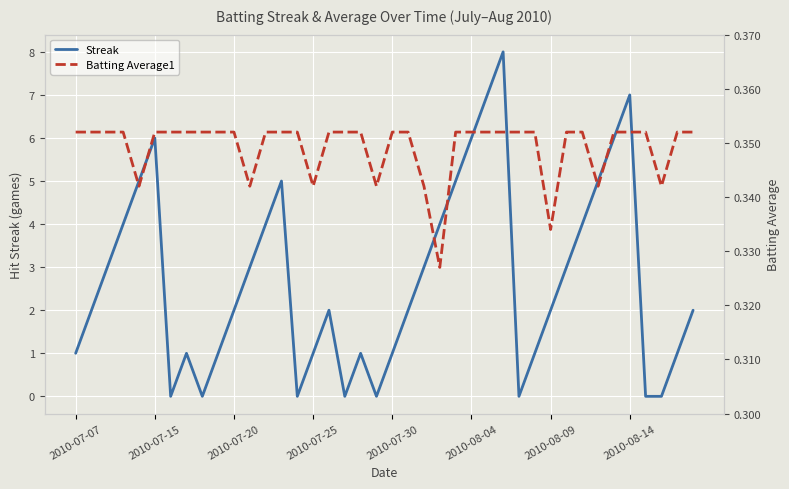

Is it true that Streak equals 3 at 2010-08-14?

False